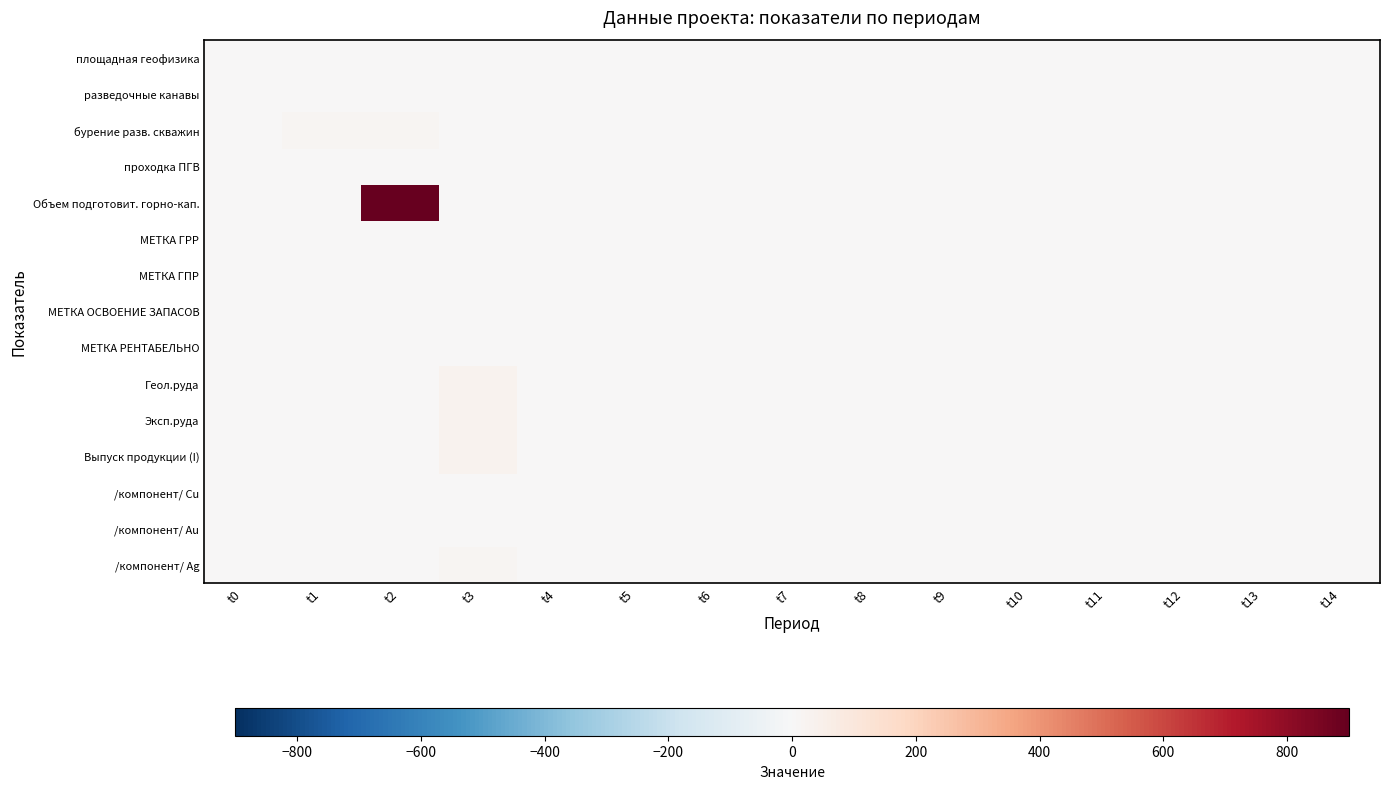

At which category does the chart reach its minimum across all series?

t0